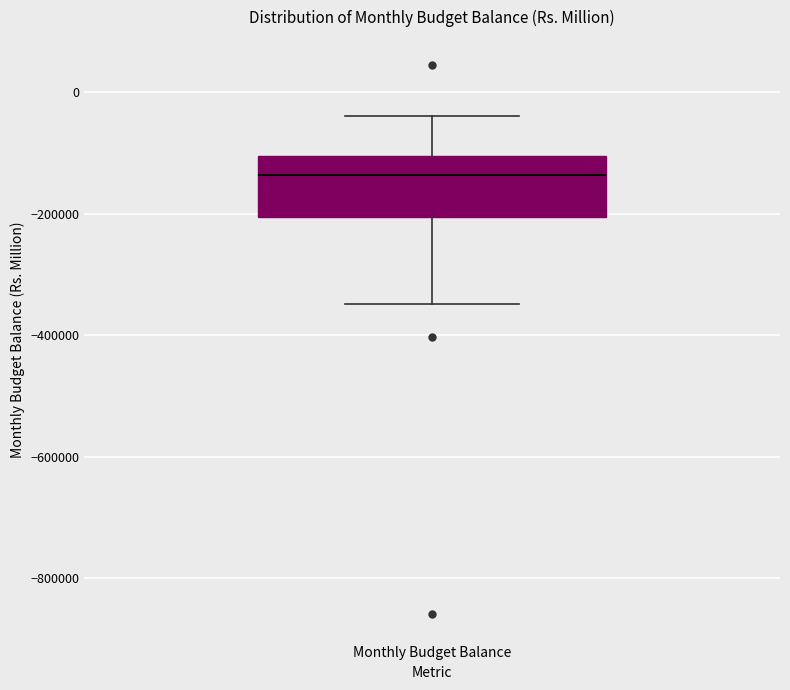

Read this box plot against the y-axis: the position of the median line, the range covered by the box, and the ends of both whiskers. The values are not printed on the chart, so give them approximately, as read against the axis.

median -140000, box -200000 to -100000, whiskers -340000 to -40000